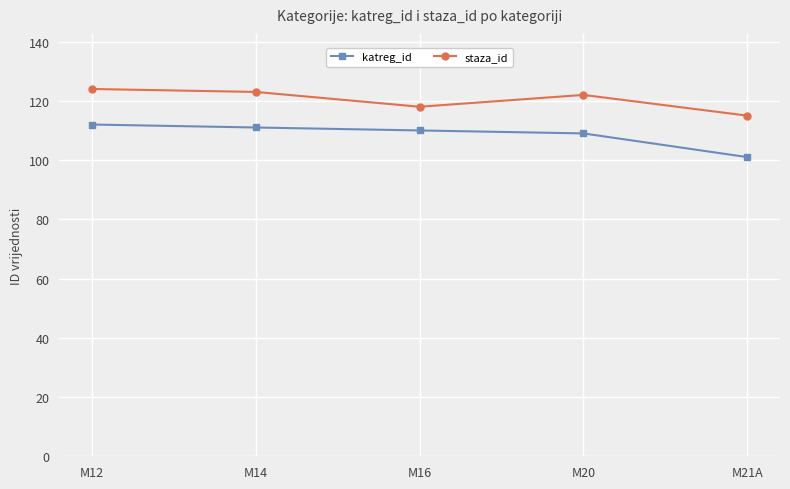

True or false: katreg_id and staza_id cross at least once.

False